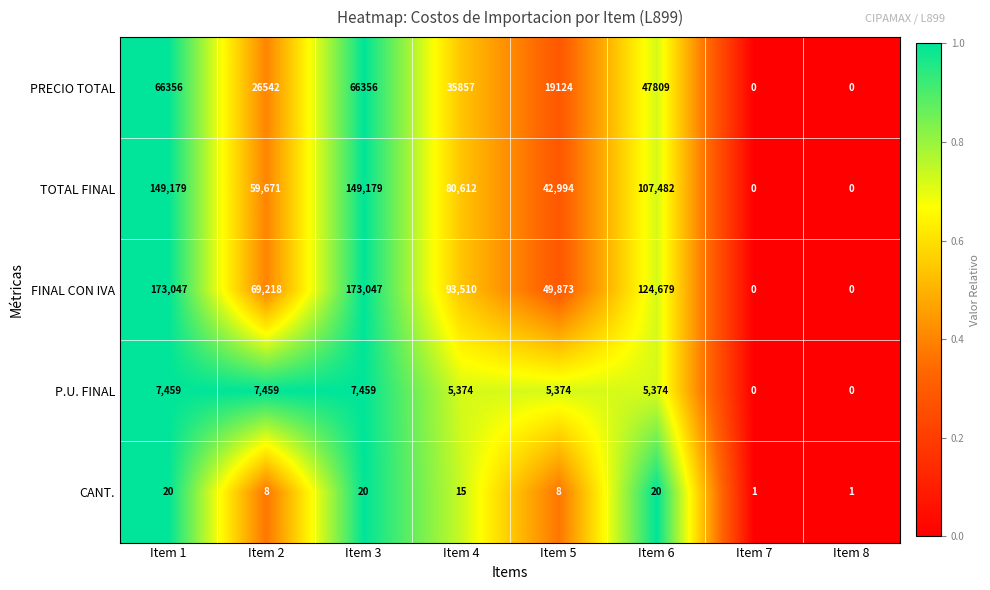

Which series has the largest range (max minus min)?

FINAL CON IVA